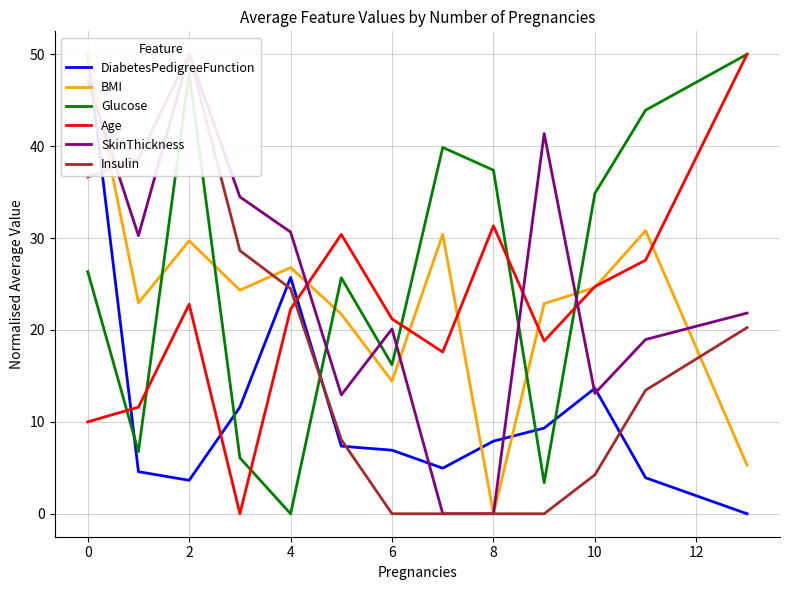

Is this an area chart (filled region under the line)?

No